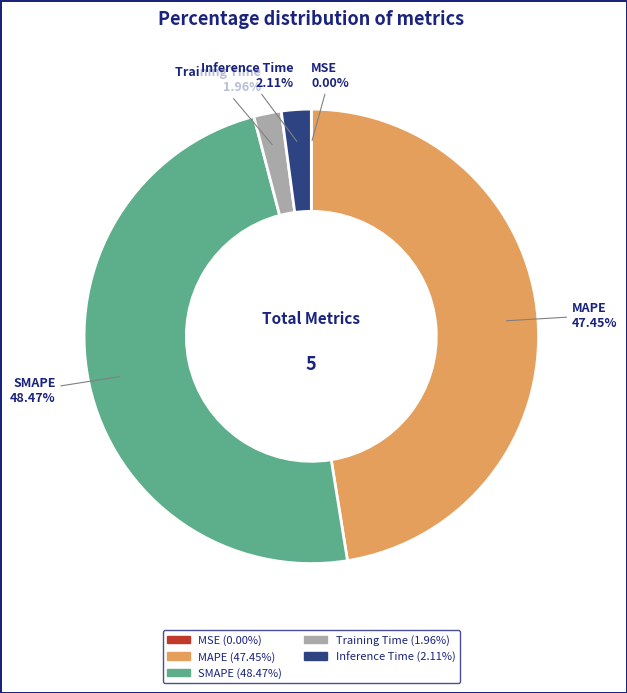

Which has a higher value, SMAPE or Inference Time?

SMAPE